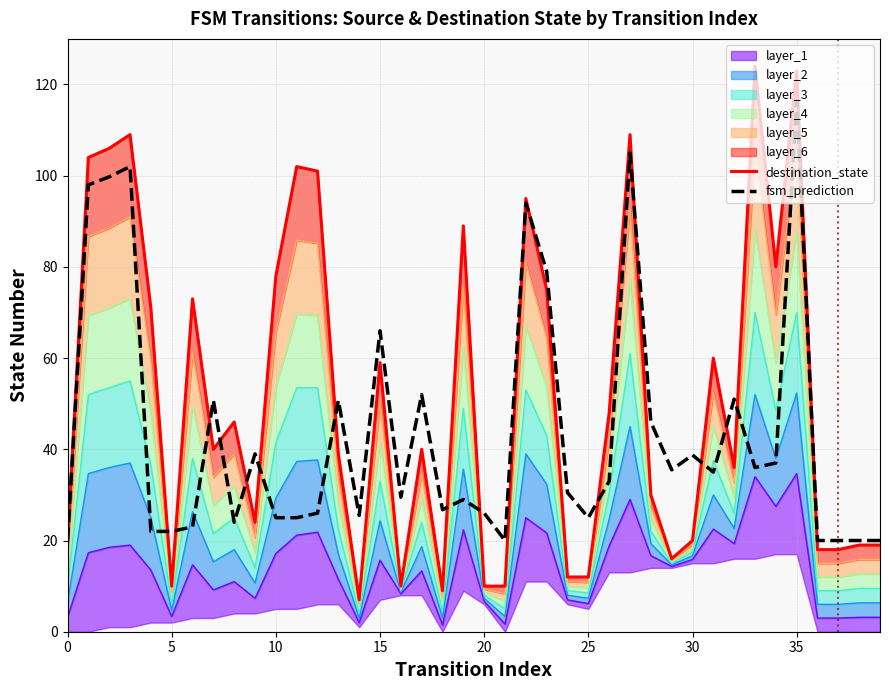

What value does the destination_state series have at 13?

39.0